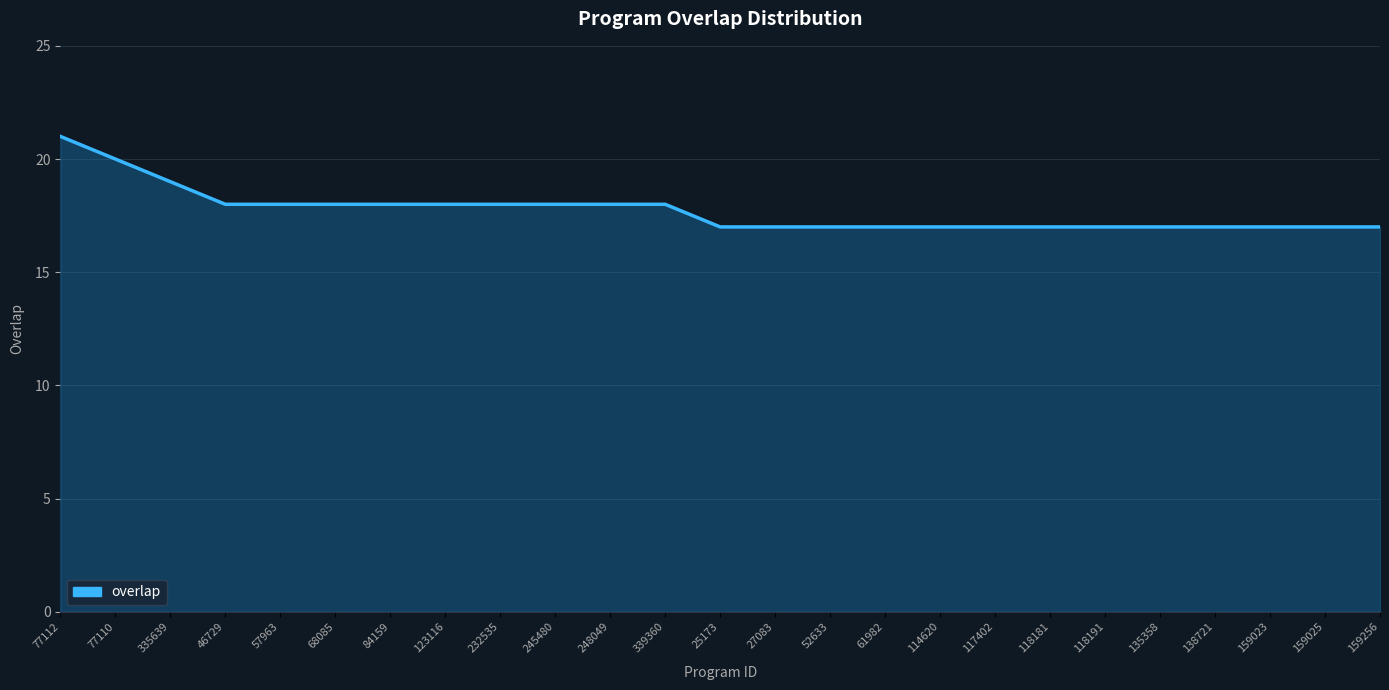

What is the minimum value shown in the chart?

17